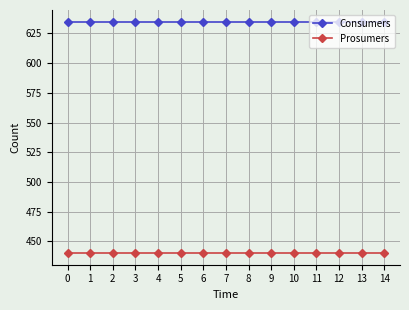

List the series in order of their peak value, lowest first.

Prosumers, Consumers